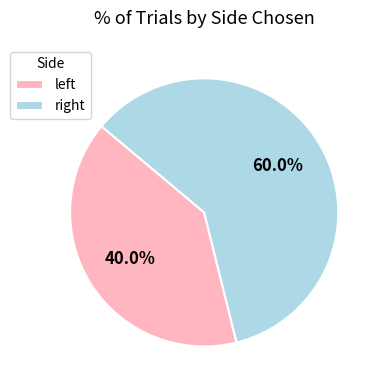

What is the smallest slice in the pie chart?

left